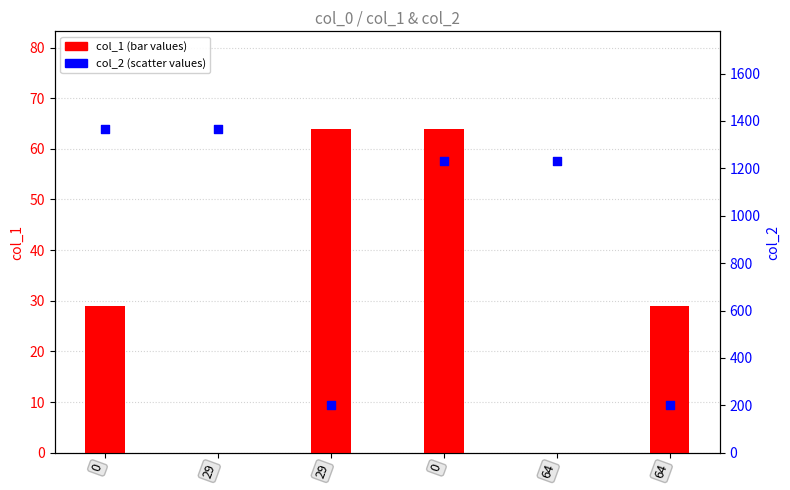

Which series has the largest total across all categories?

col_2